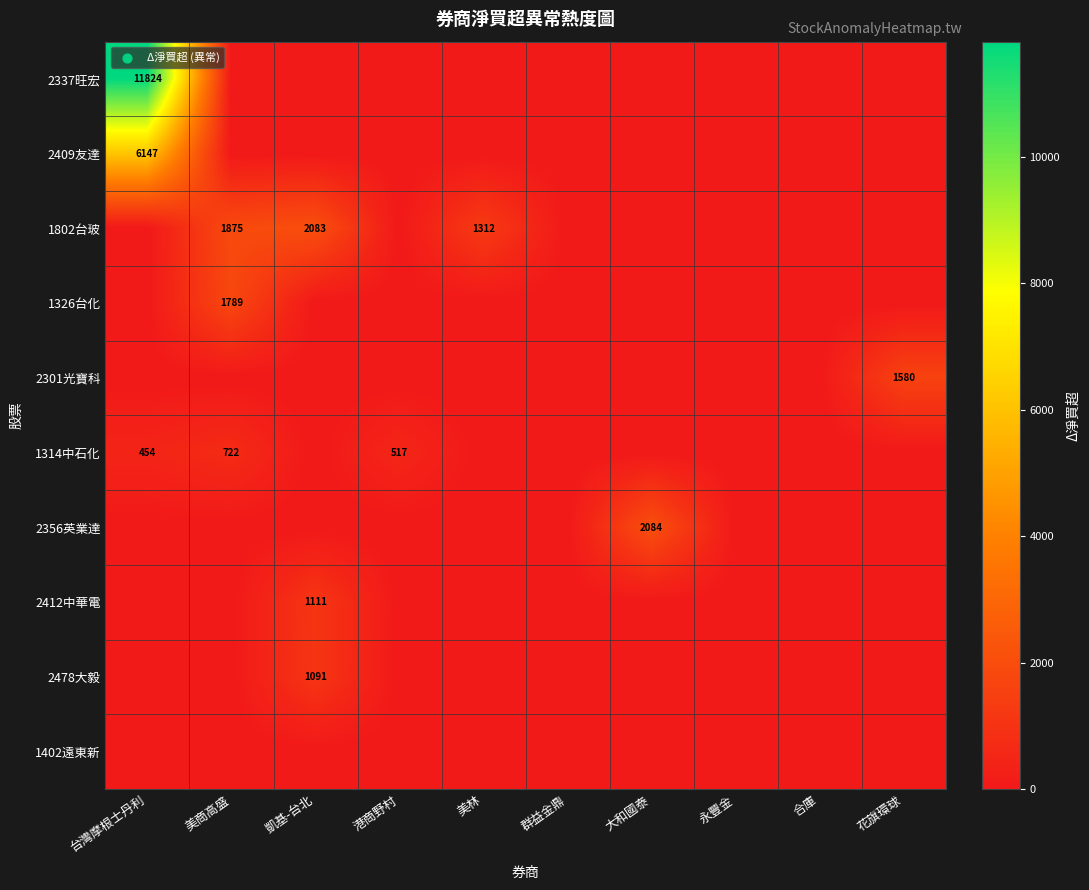

Is it true that 2409友達 equals 3427 at 台灣摩根士丹利?

False